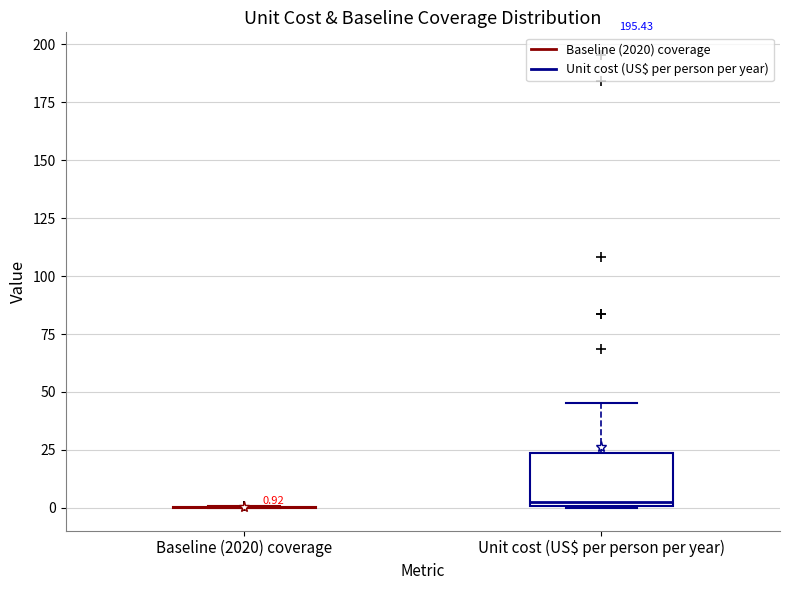

Which box is the tallest, from its lower edge to its upper edge?

Unit cost (US$ per person per year)